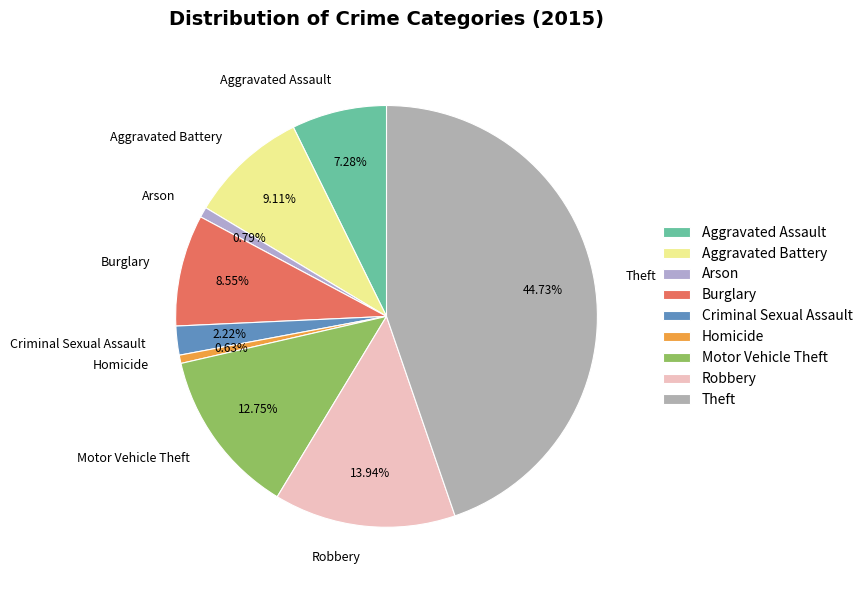

Approximately how many times larger is the value at Motor Vehicle Theft compared to Arson?

16.1